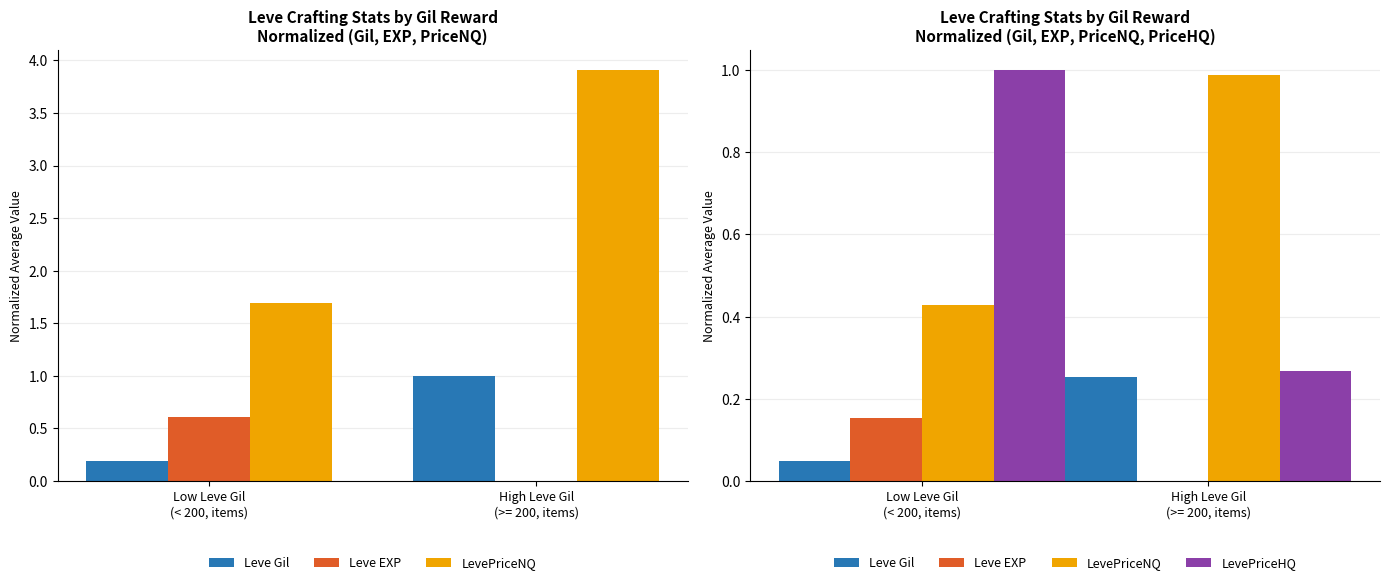

What is the difference between the maximum and minimum values in the Leve Gil series?

0.2